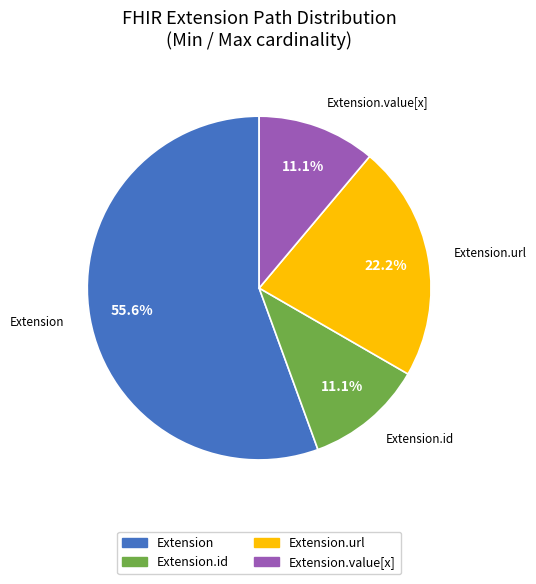

Is there any slice that represents more than half of the pie?

Yes